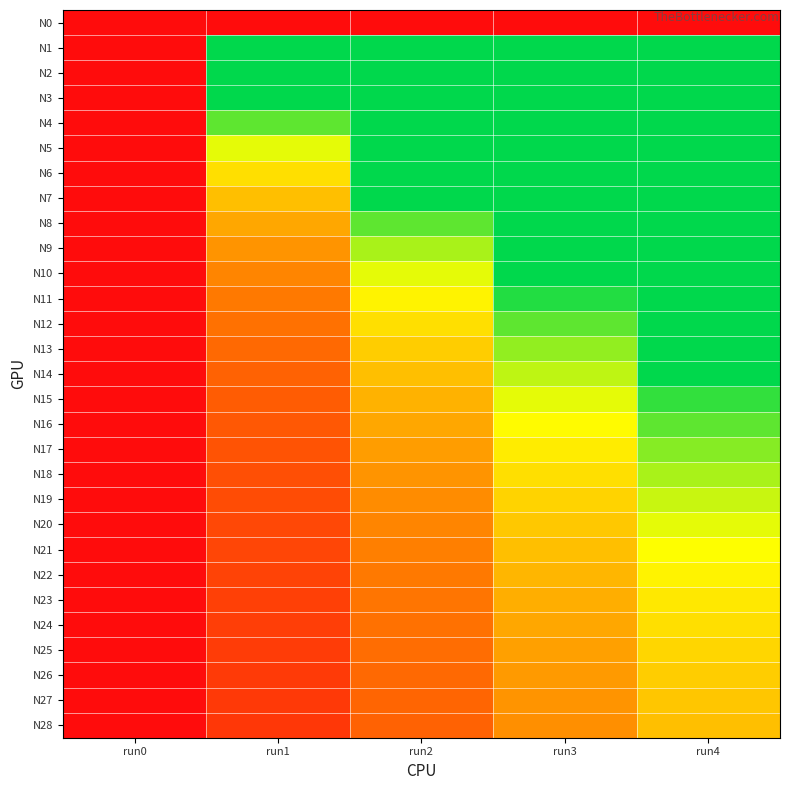

How many data points does each series have?

5